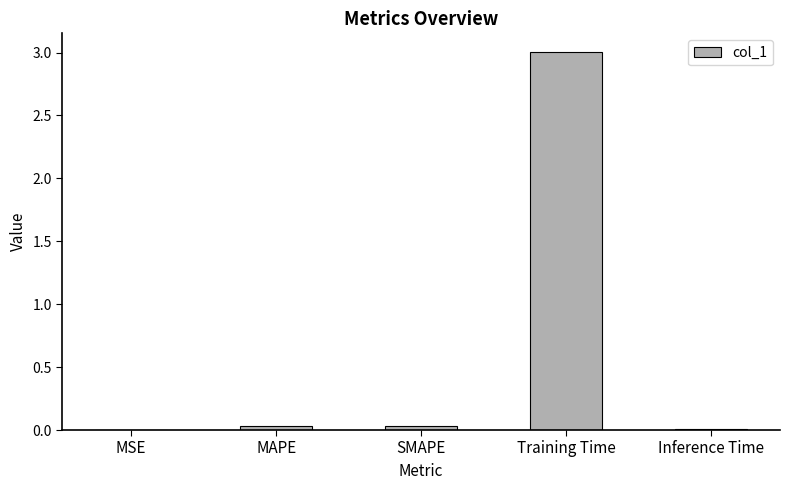

True or false: the data shows 0.0 at SMAPE.

True